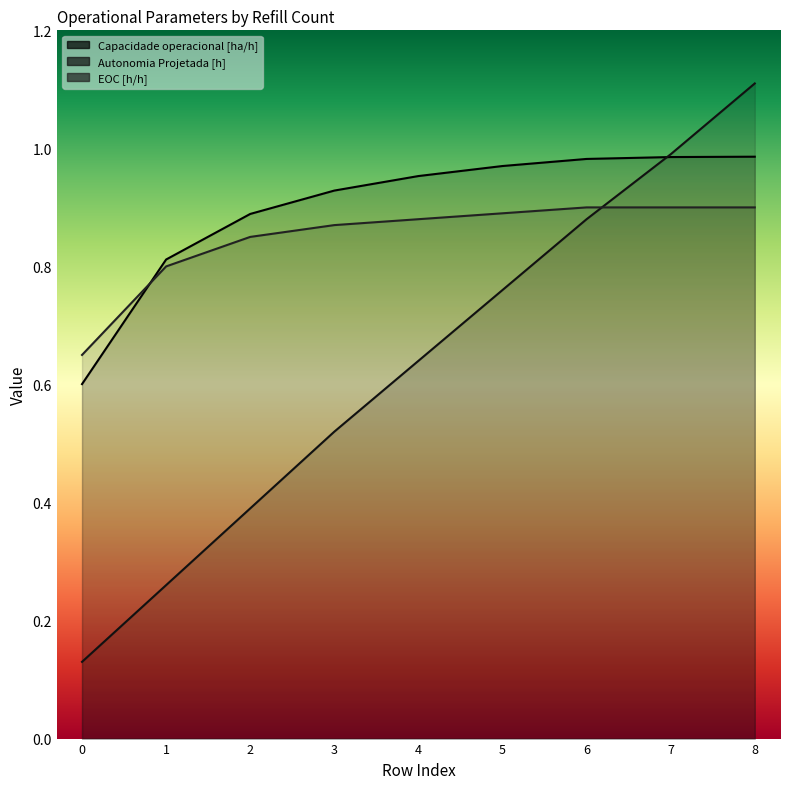

What value does the EOC [h/h] series have at 5?

0.9